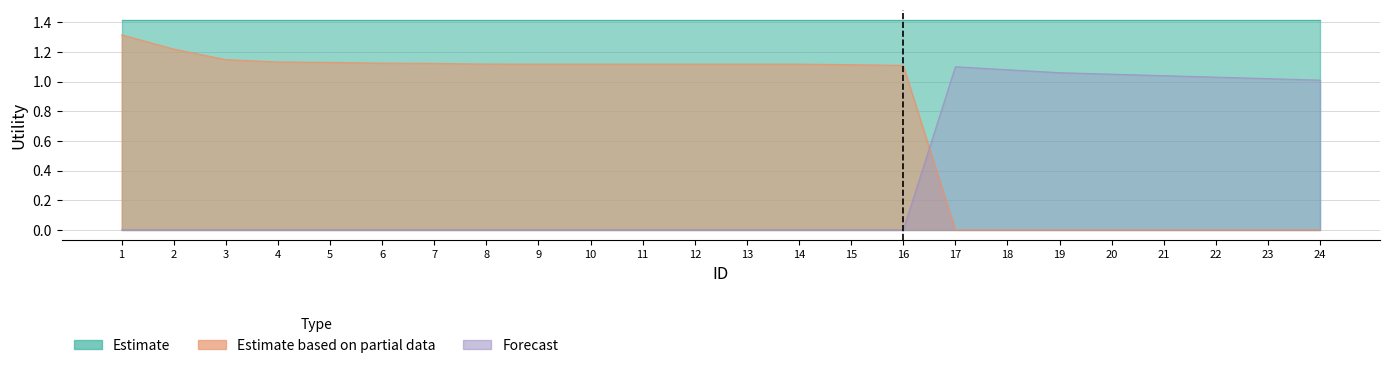

What is the difference between the second highest and minimum values in the Estimate based on partial data series?

1.2